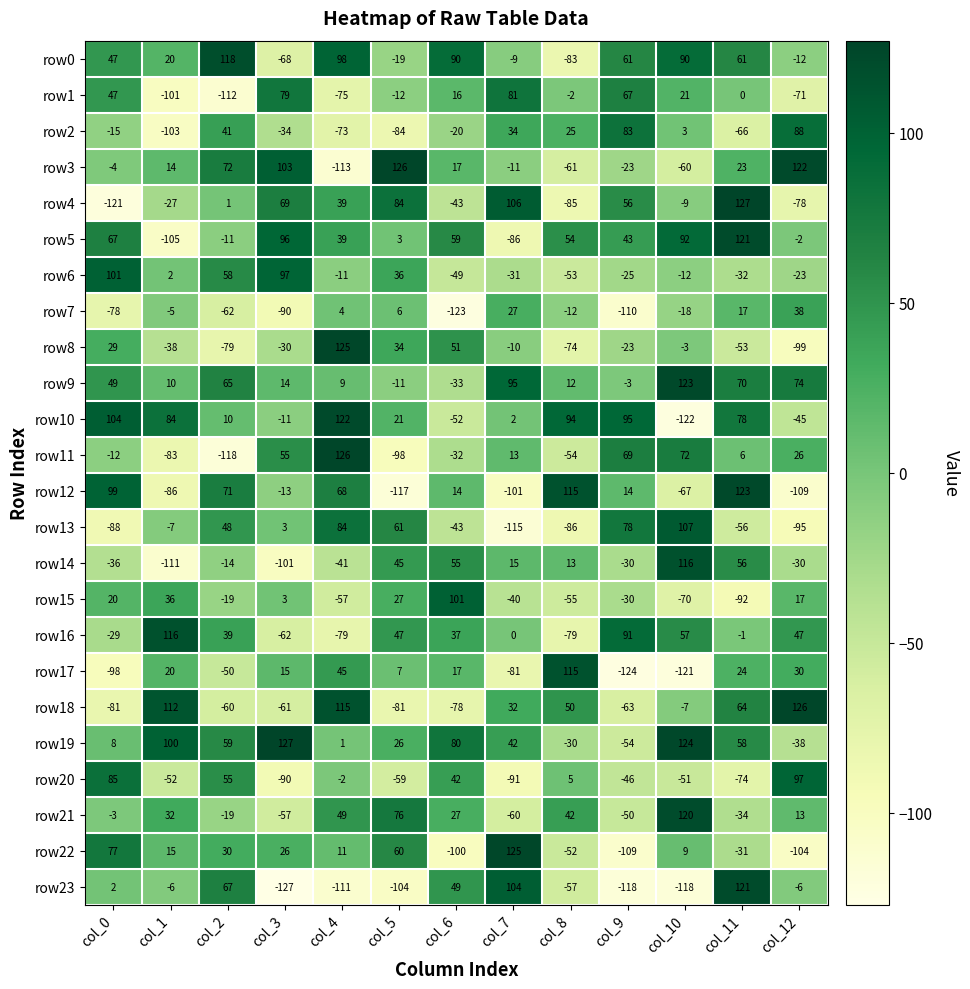

Rank the series at col_12 from highest to lowest value.

row18, row3, row20, row2, row9, row16, row7, row17, row11, row15, row21, row5, row23, row0, row6, row14, row19, row10, row1, row4, row13, row8, row22, row12